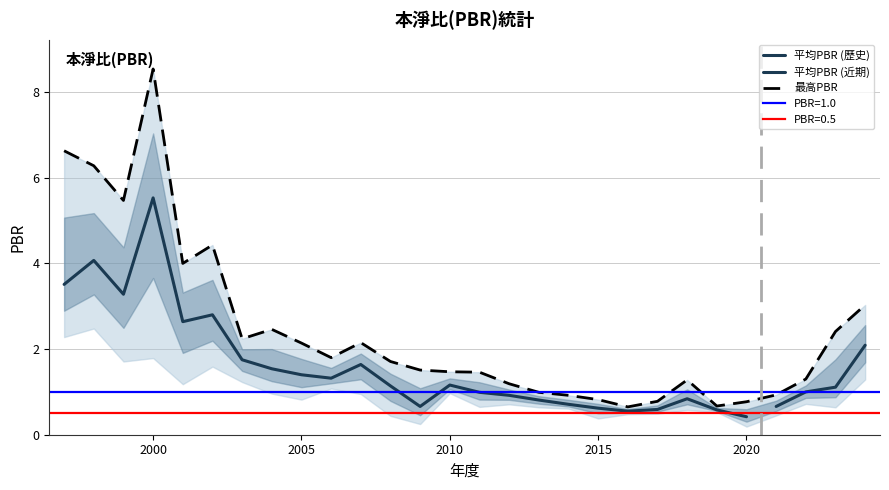

Reading left to right, extract all data points from this chart.

最高PBR: 6.6	6.3	5.5	8.5	4.0	4.4	2.2	2.5	2.1	1.8	2.1	1.7	1.5	1.5	1.5	1.2	1.0	0.9	0.8	0.7	0.8	1.3	0.7	0.8	0.9	1.3	2.4	3.0
最低PBR: 2.3	2.5	1.7	1.8	1.2	1.6	1.2	1.0	0.8	1.1	0.9	0.4	0.2	1.0	0.7	0.7	0.6	0.6	0.4	0.5	0.5	0.6	0.5	0.2	0.5	0.7	0.6	1.3
平均PBR: 3.5	4.1	3.3	5.5	2.6	2.8	1.8	1.5	1.4	1.3	1.6	1.1	0.7	1.2	1.0	0.9	0.8	0.7	0.6	0.6	0.6	0.8	0.6	0.4	0.7	1.0	1.1	2.1